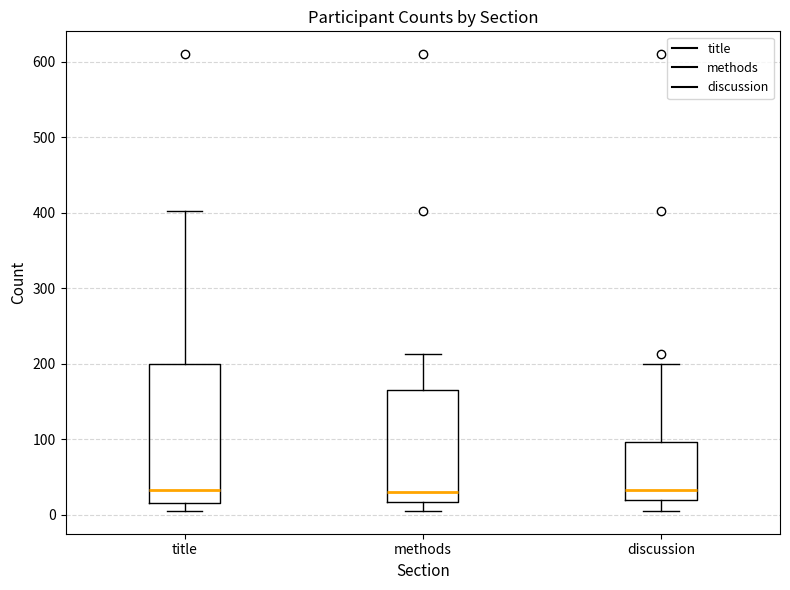

Where is the lower edge of the box for discussion on the y-axis? The values are not printed on the chart, so give them approximately, as read against the axis.

20